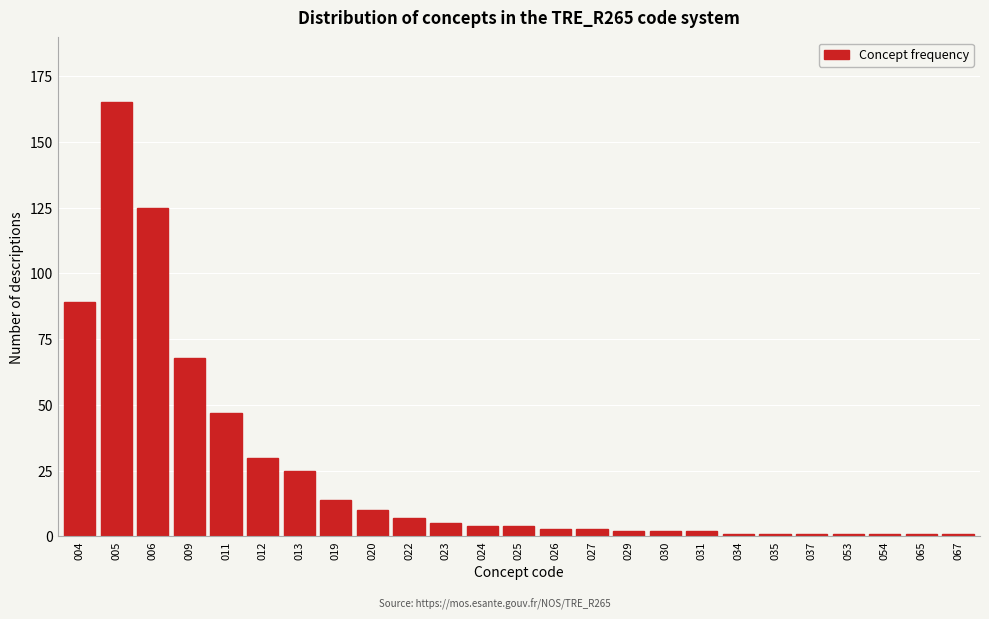

Reading left to right, what are all the values shown in this chart?

89	165	125	68	47	30	25	14	10	7	5	4	4	3	3	2	2	2	1	1	1	1	1	1	1